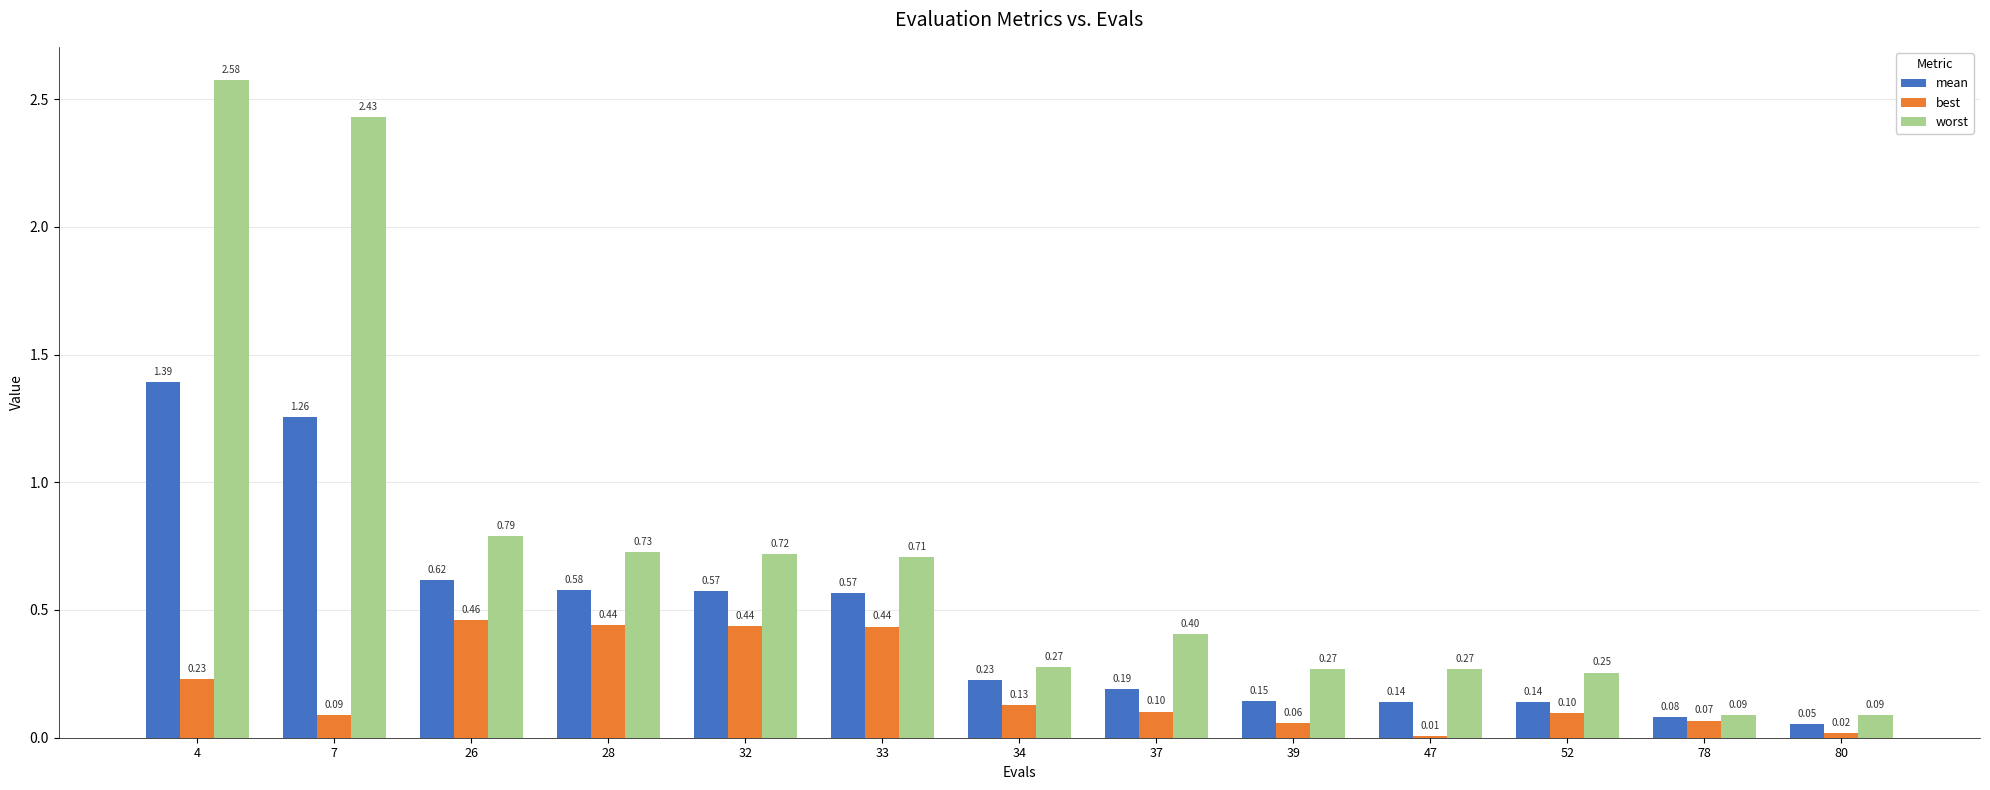

What is the sum of all mean values?

6.0